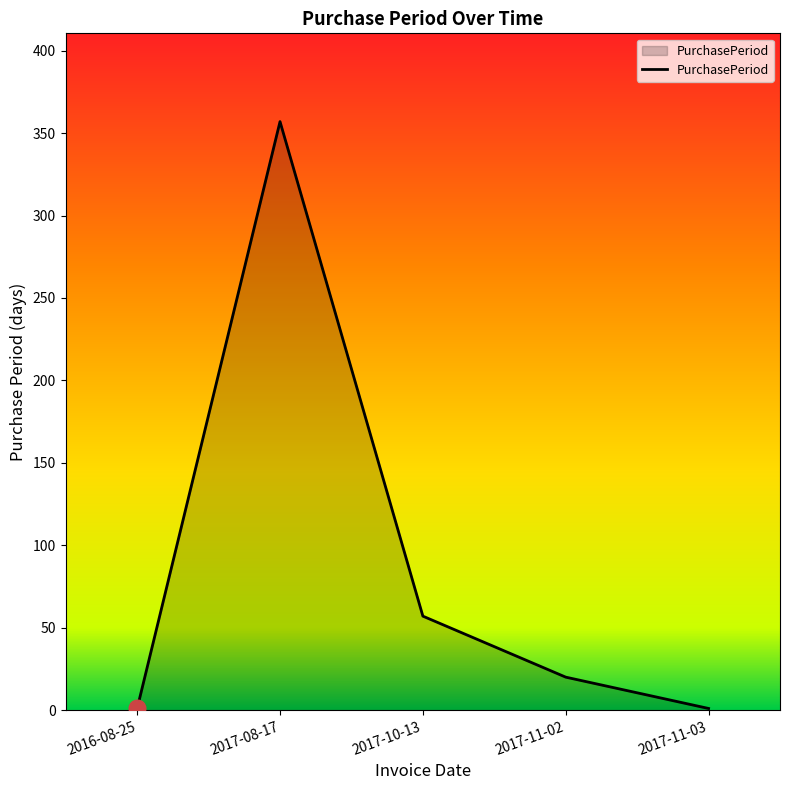

At which category does the data reach its first local peak?

2017-08-17